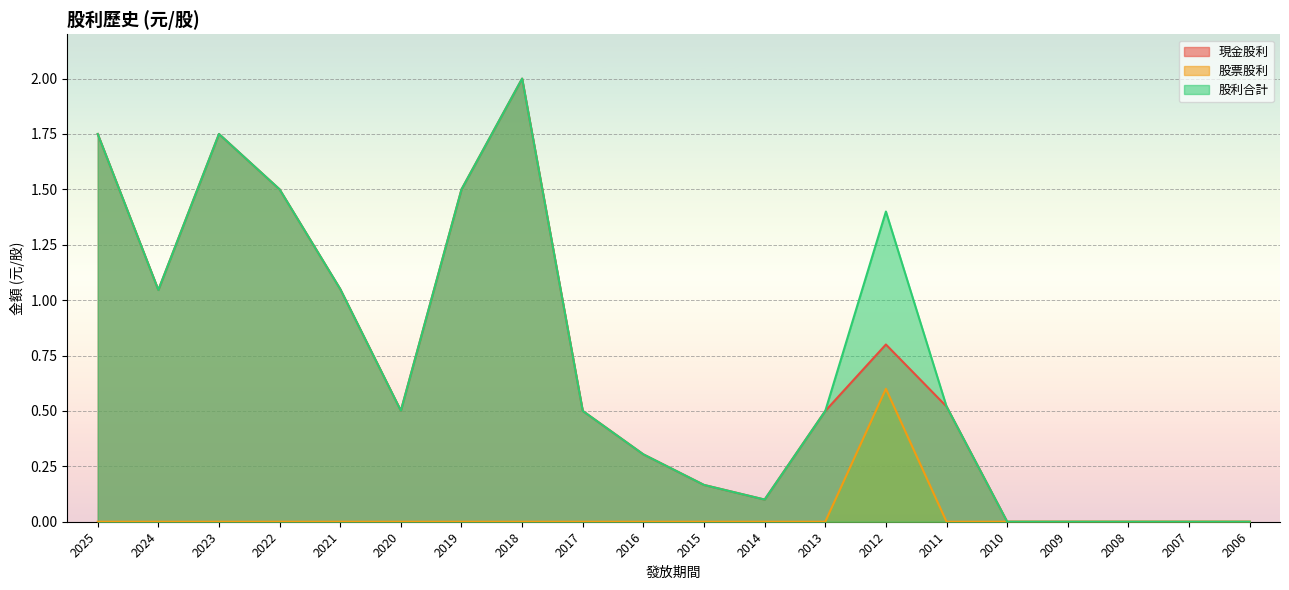

Between 2006 and 2025, which is larger?

2025